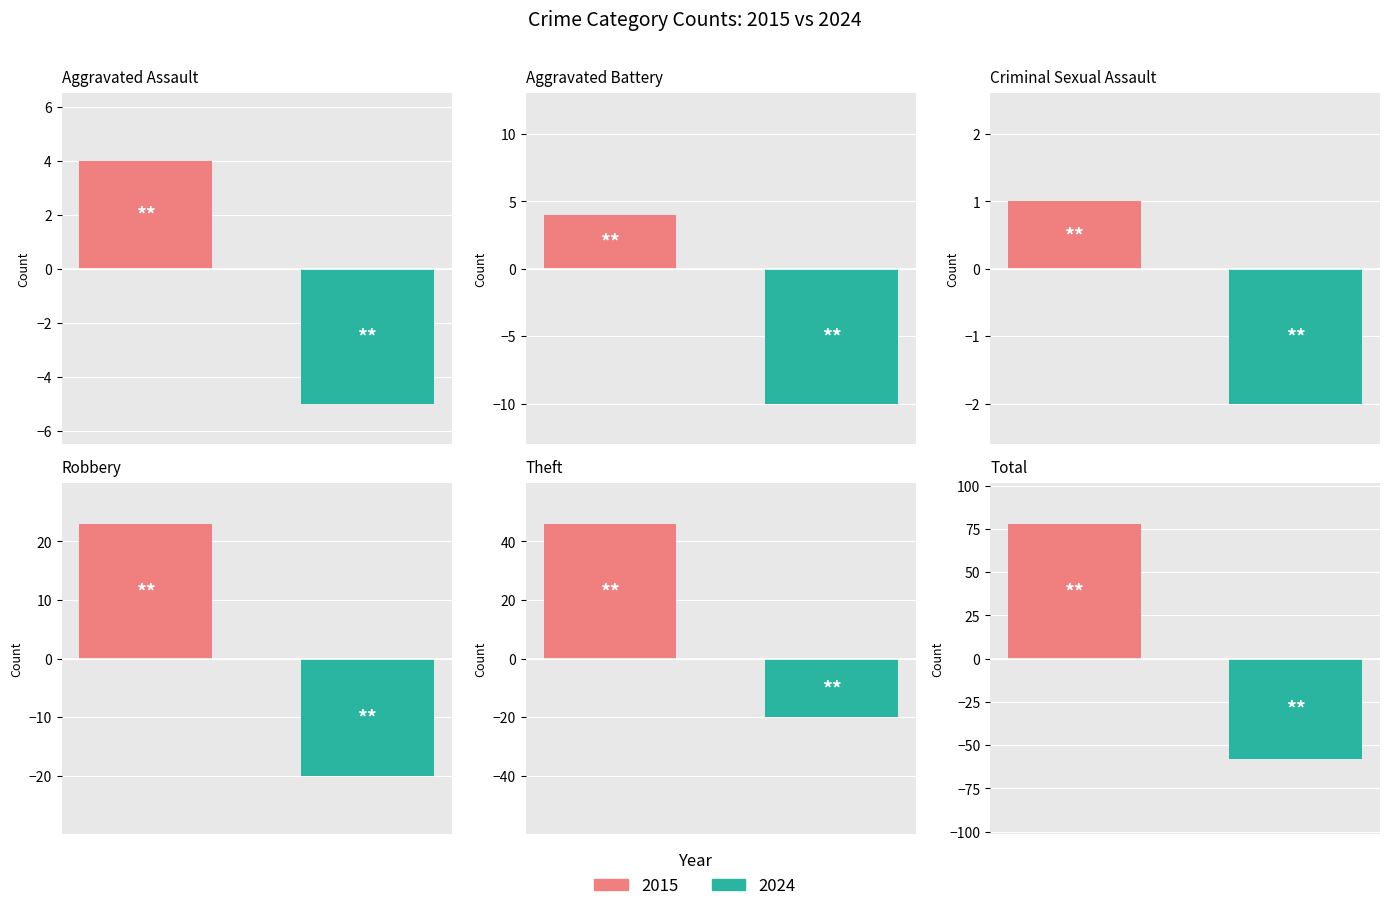

Which series has the largest total across all categories?

2015